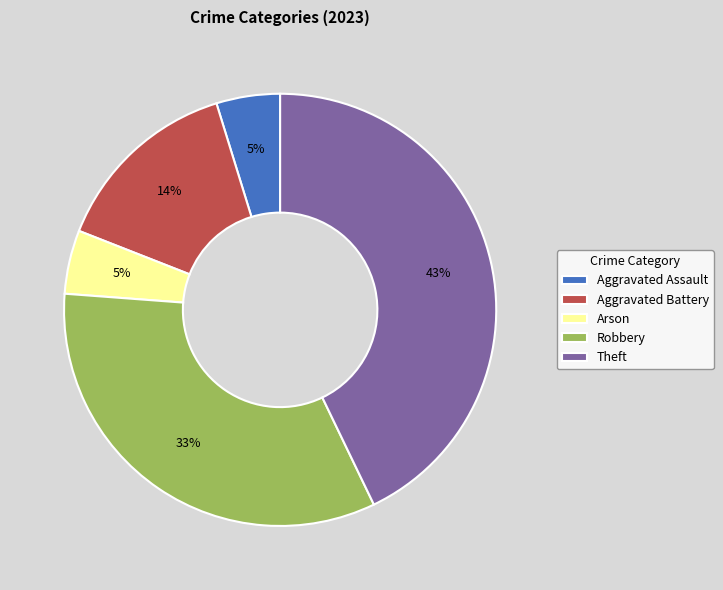

To the nearest percent, what is the combined percentage of Aggravated Battery and Theft?

57%